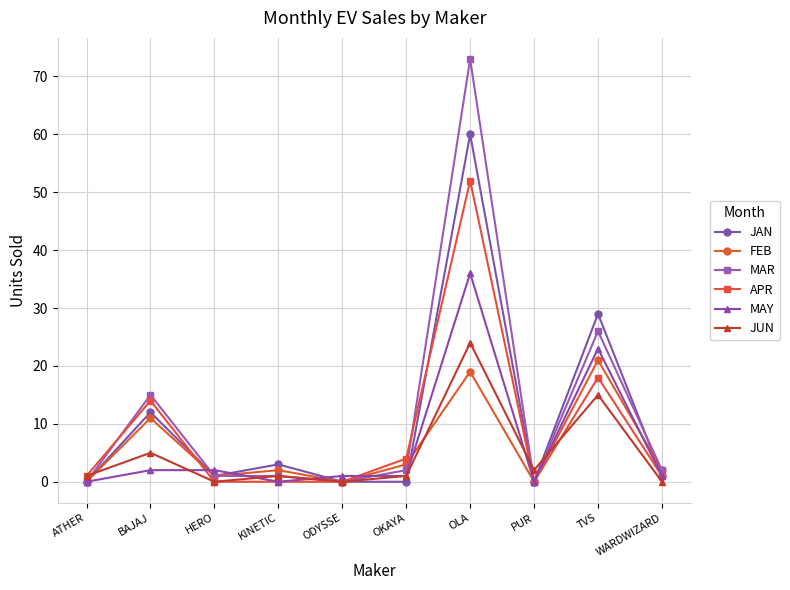

What is the sum of the JAN values at KINETIC and BAJAJ?

15